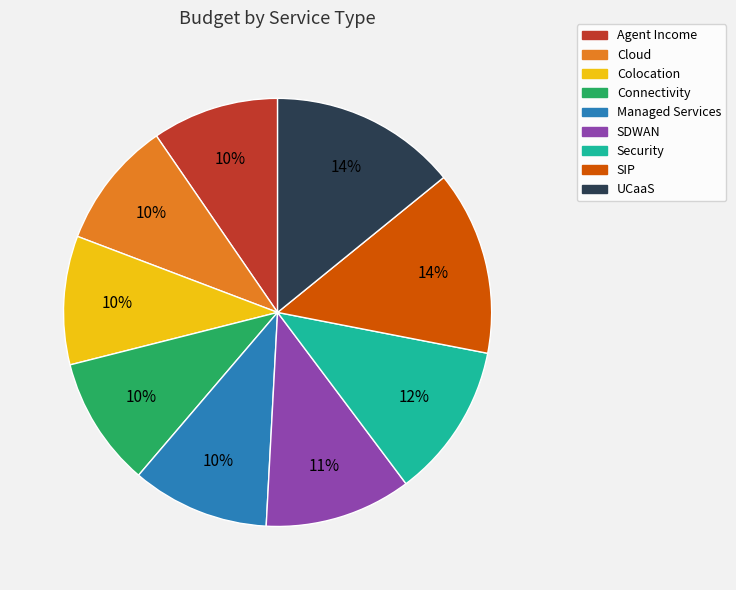

How many segments does this pie chart have?

9